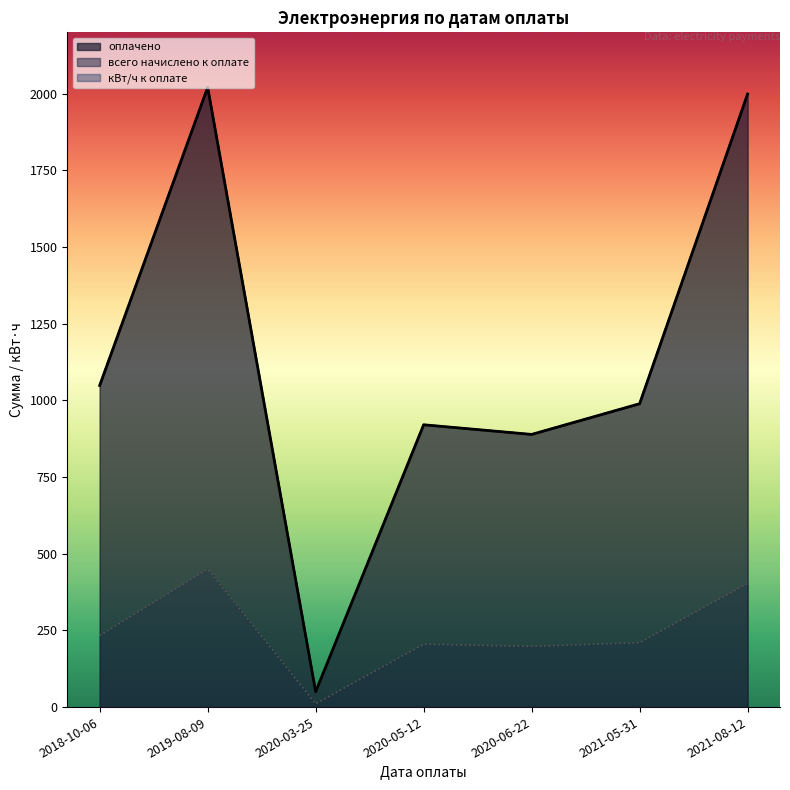

Which series has the largest total across all categories?

оплачено